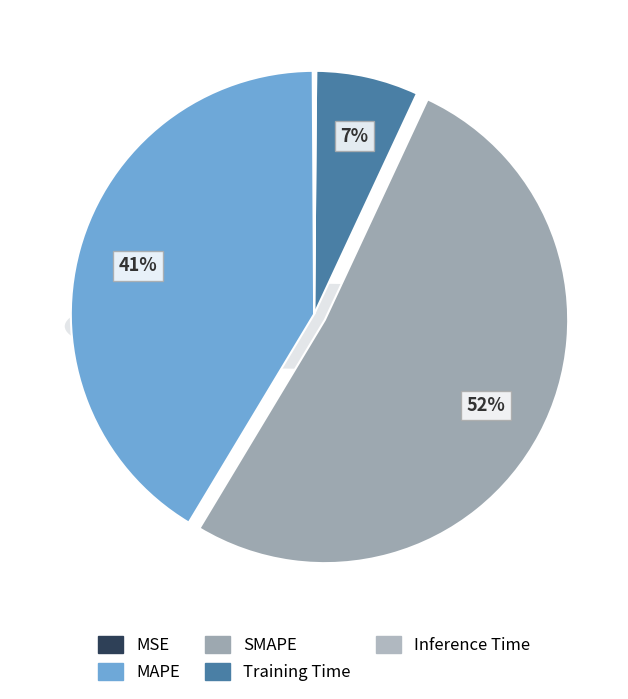

How many slices are in this pie chart?

5